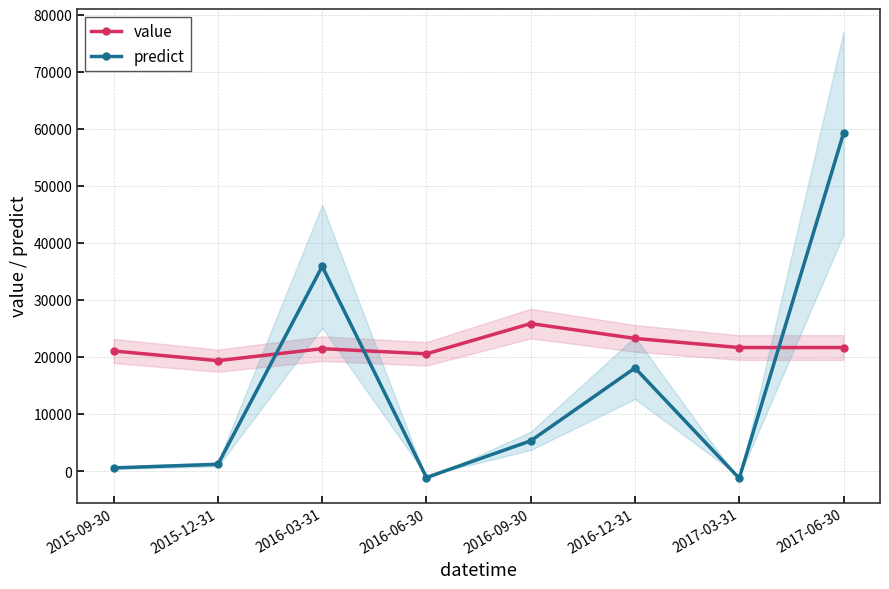

Read the value value at 2016-03-31.

21500.0